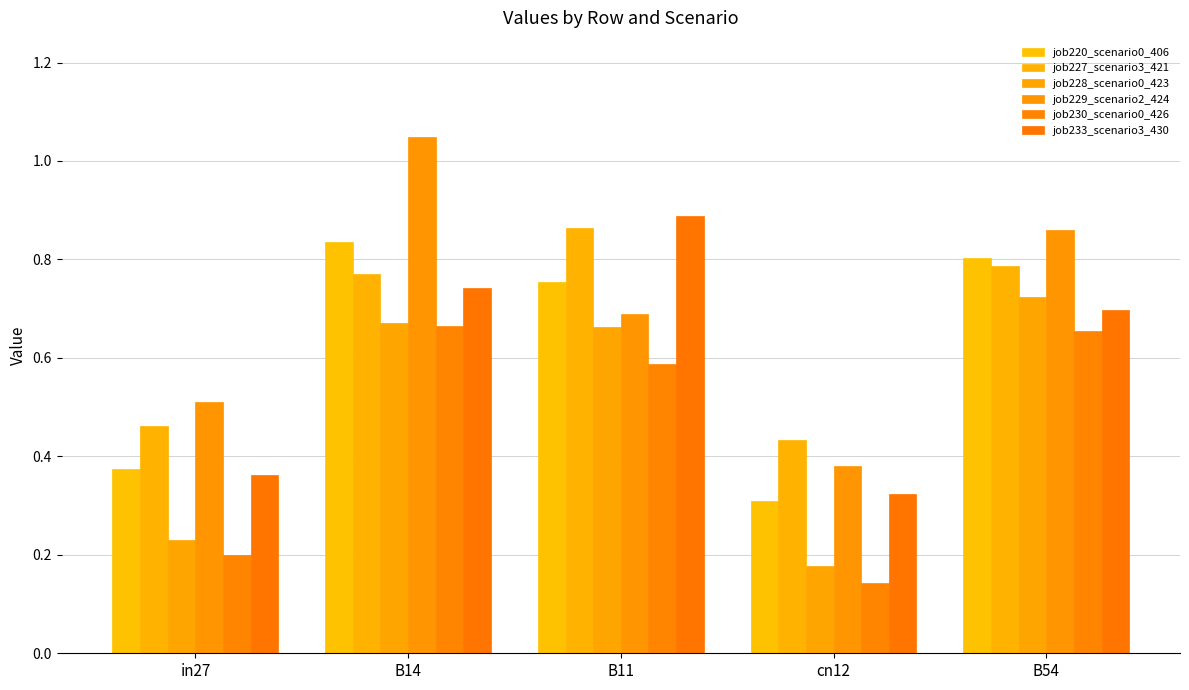

At which category is the sum across all series the highest?

B14